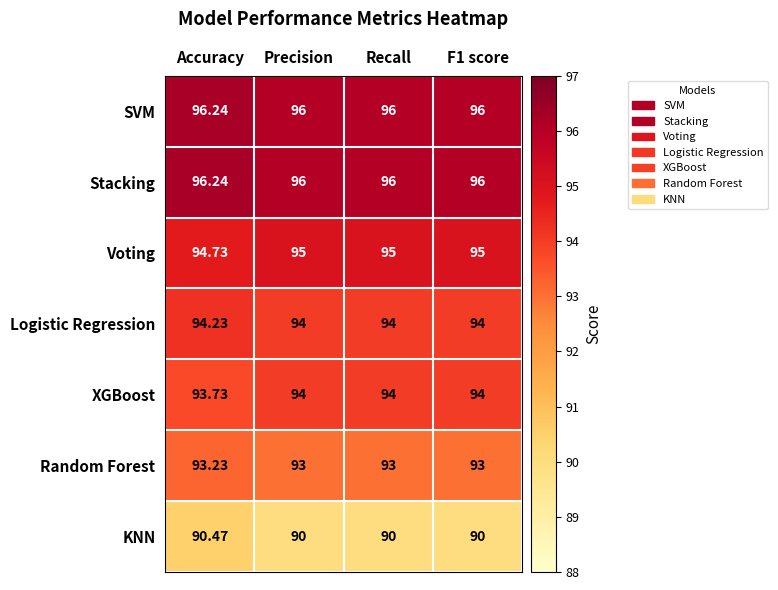

What is the maximum value shown in the chart?

96.2